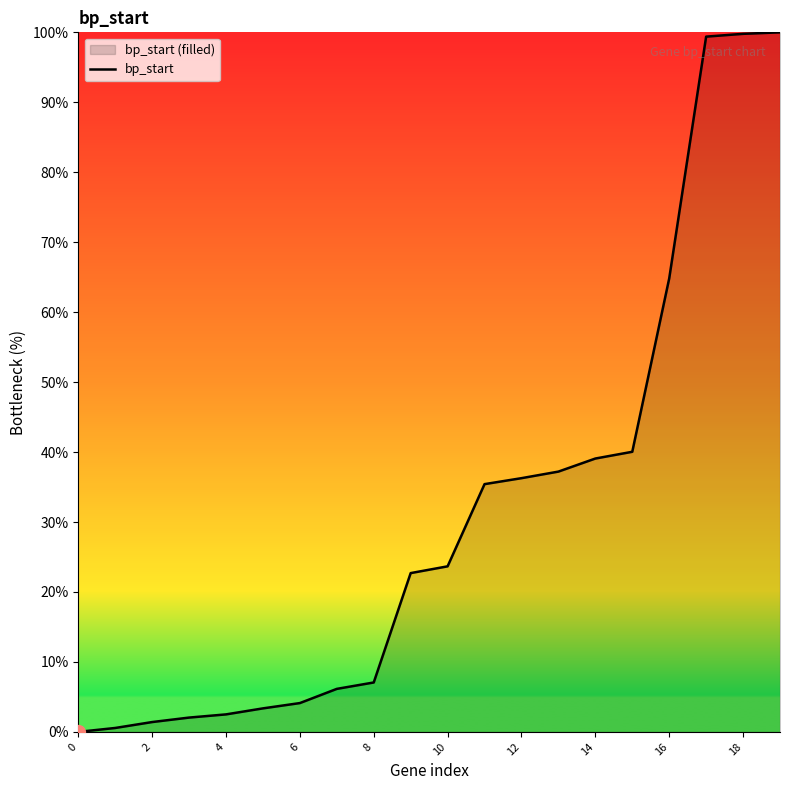

Is it true that the value at 4 is 2.5?

True